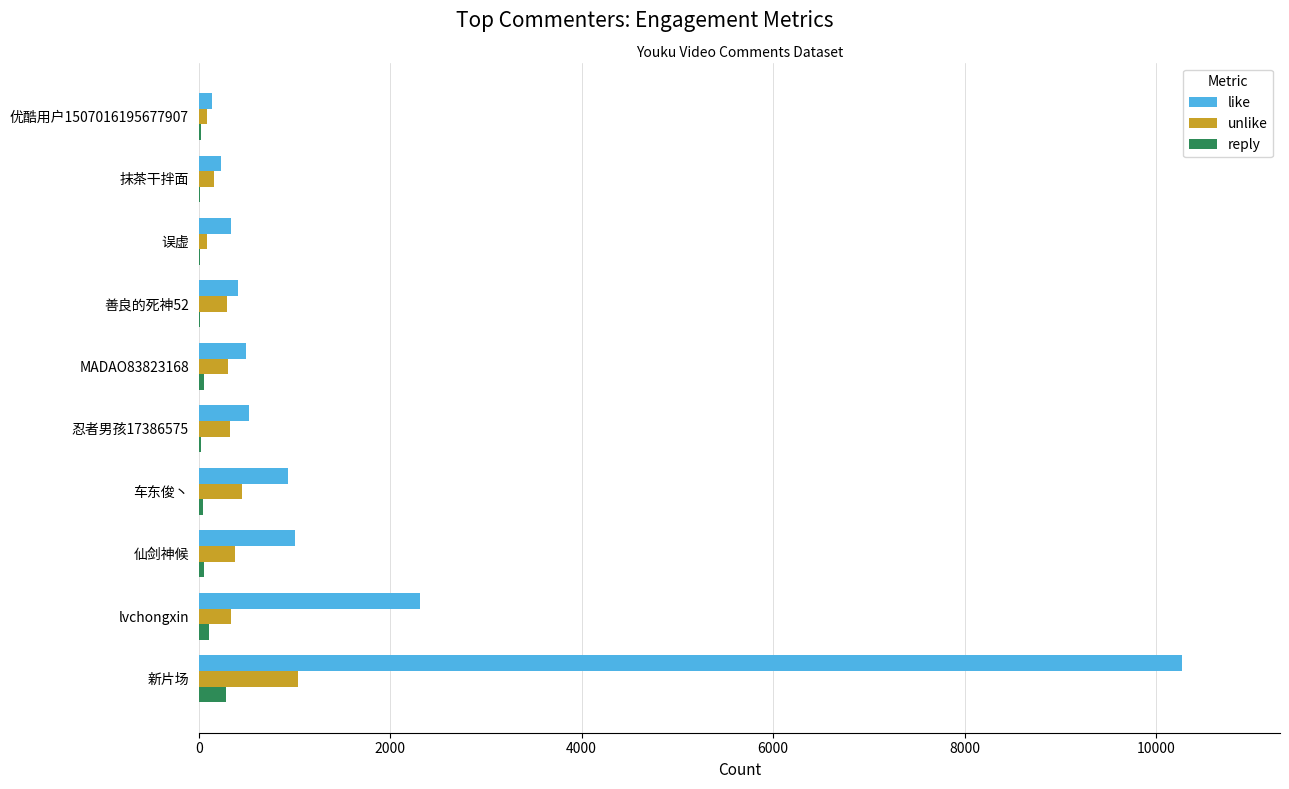

What is the greatest value displayed?

10268